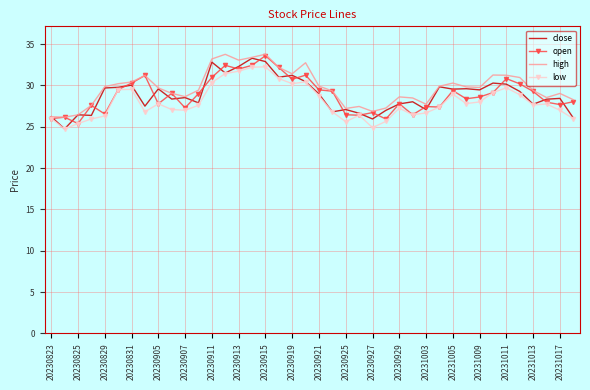

What is the minimum value for close?

24.8